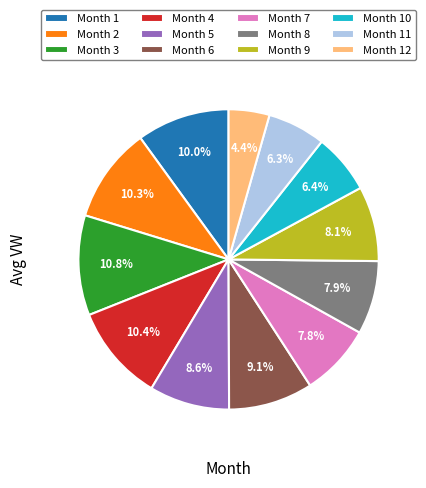

Which has a higher value, Month 9 or Month 3?

Month 3